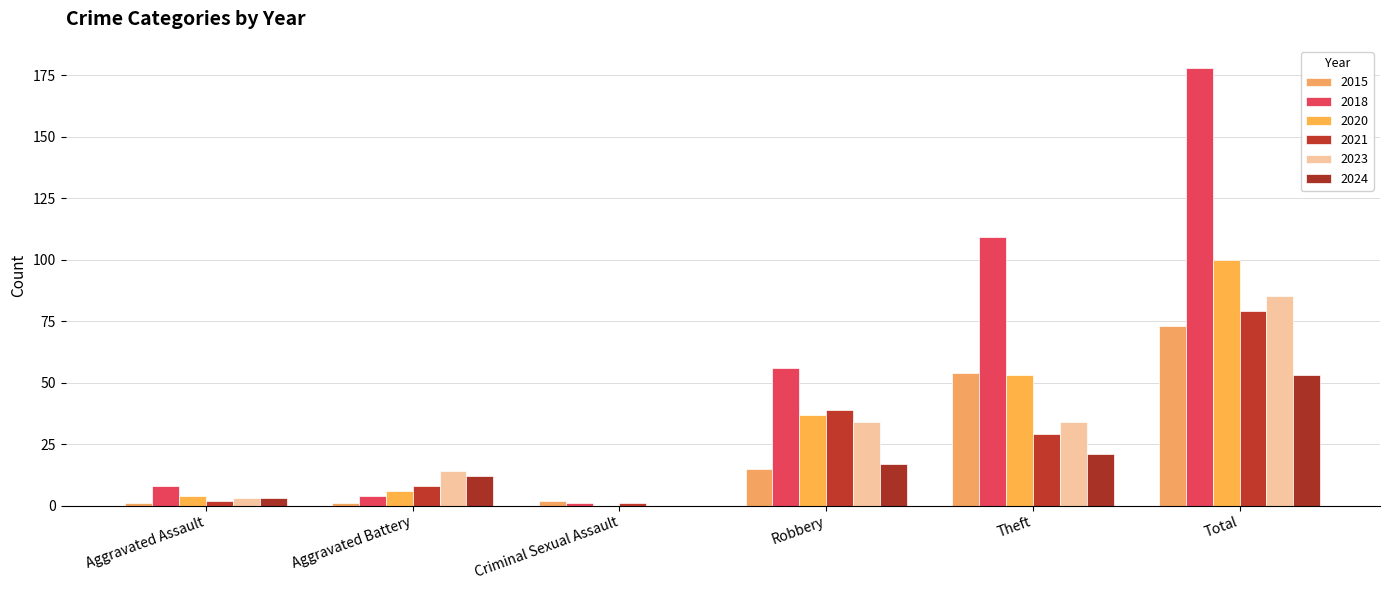

List the labels in order of 2020 value, largest first.

Total, Theft, Robbery, Aggravated Battery, Aggravated Assault, Criminal Sexual Assault